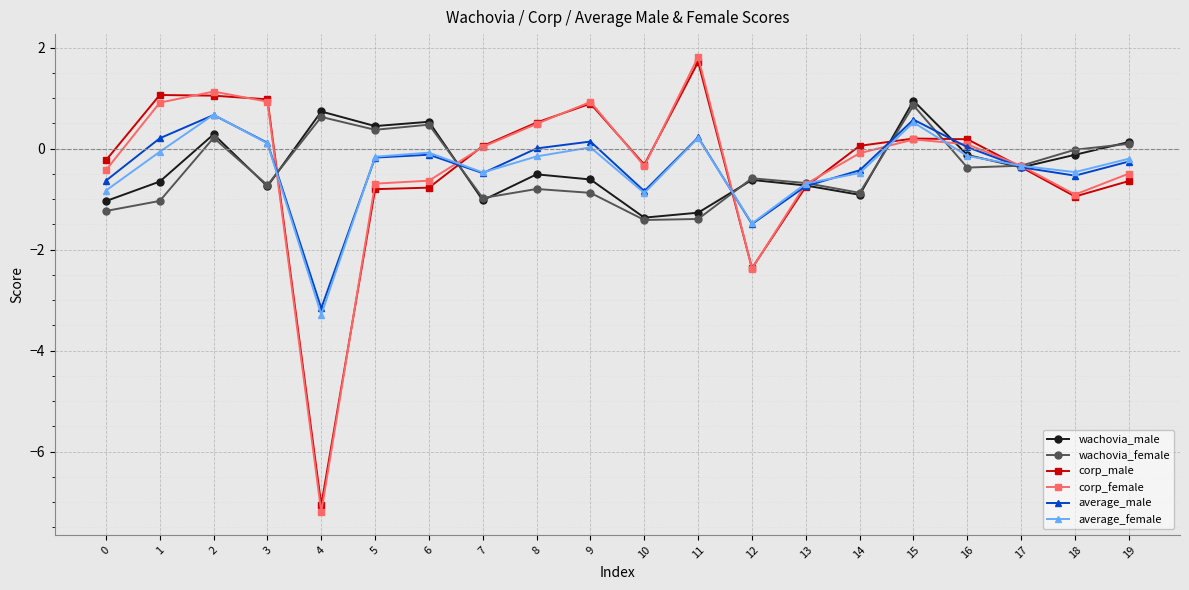

How many interior local peaks does the average_male series have?

5